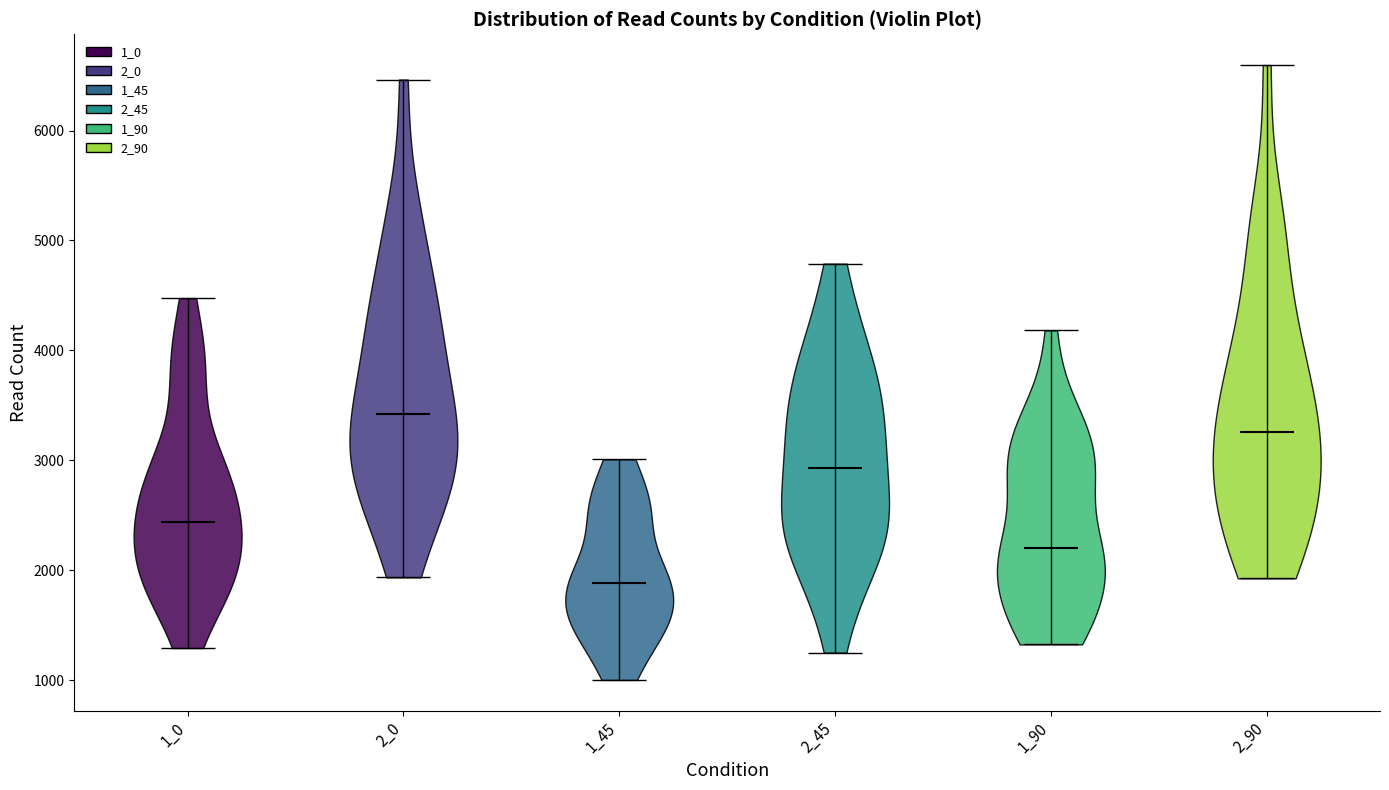

Which violin has the lowest median line?

1_45